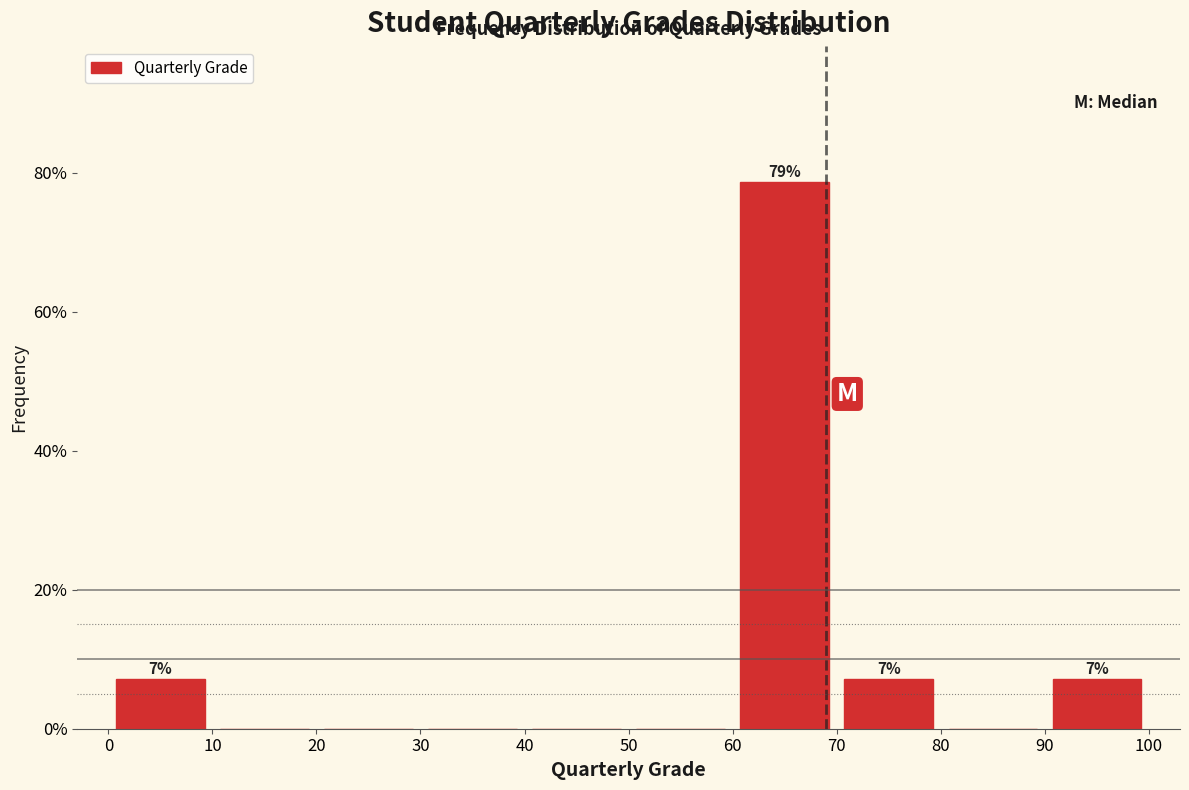

Over which range of the x-axis is the bar tallest?

60 to 70